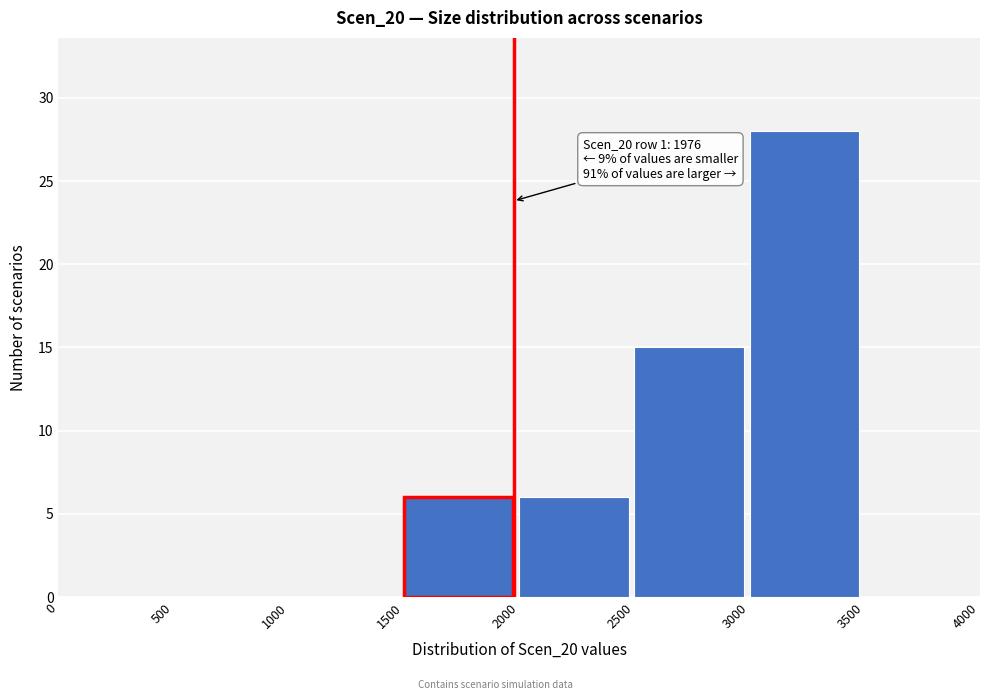

Over which range of the x-axis is the bar tallest?

3000 to 3500